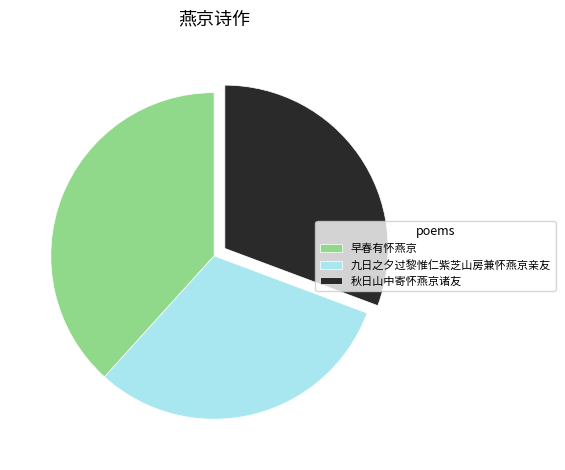

Which category has the biggest portion of the pie?

早春有怀燕京